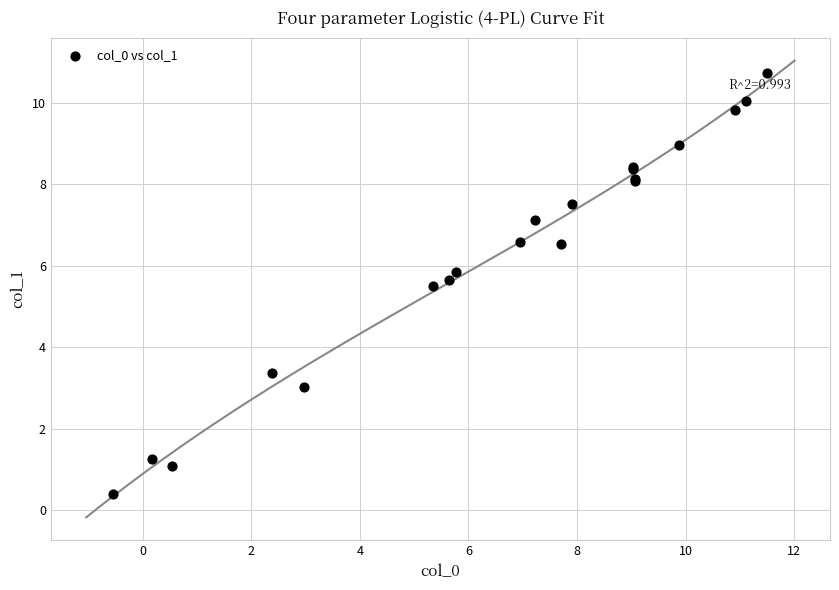

What Y value in the scatter plot is closest to 5?

5.5